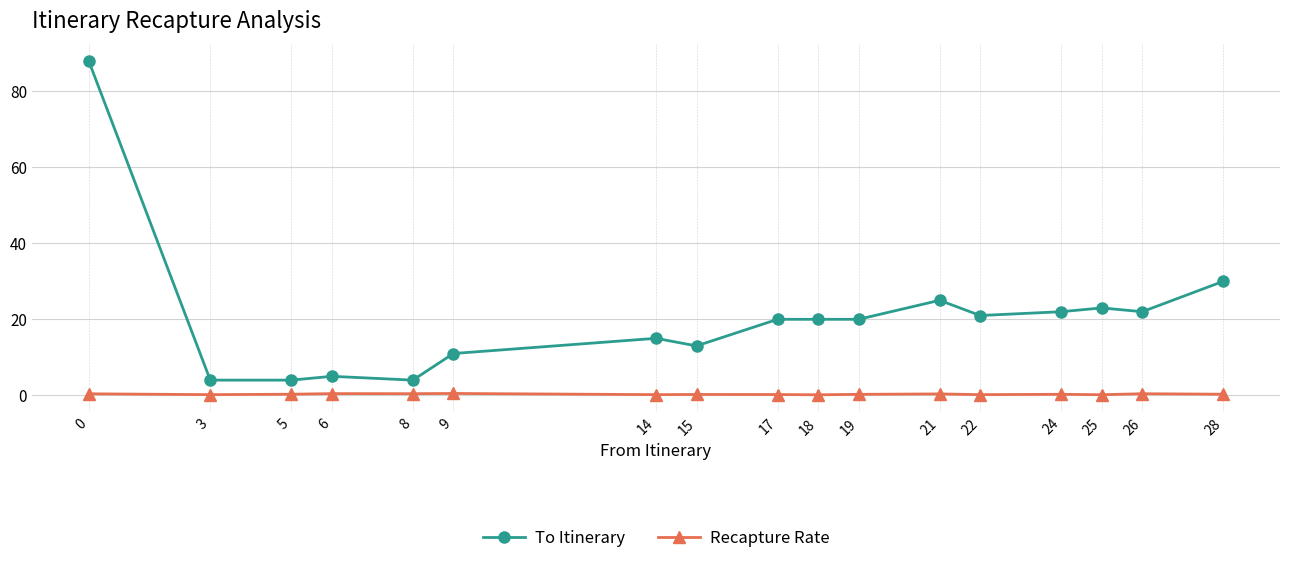

What is the sum of the To Itinerary values at 18 and 19?

40.0